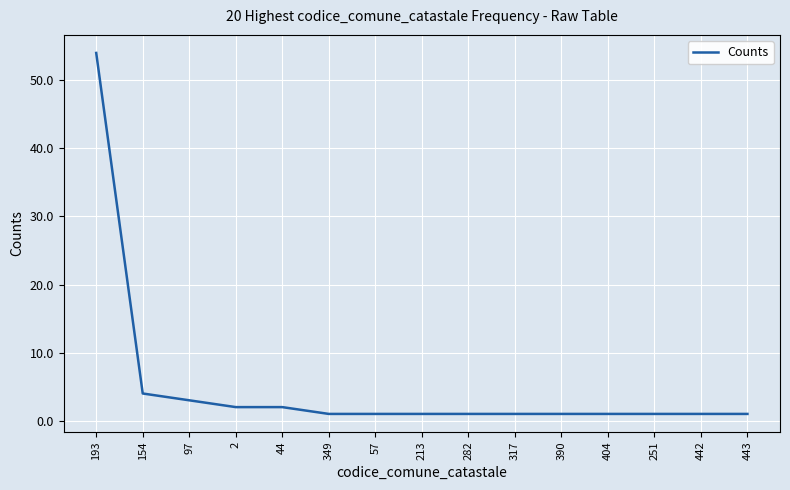

What is the difference between the maximum and minimum values?

53